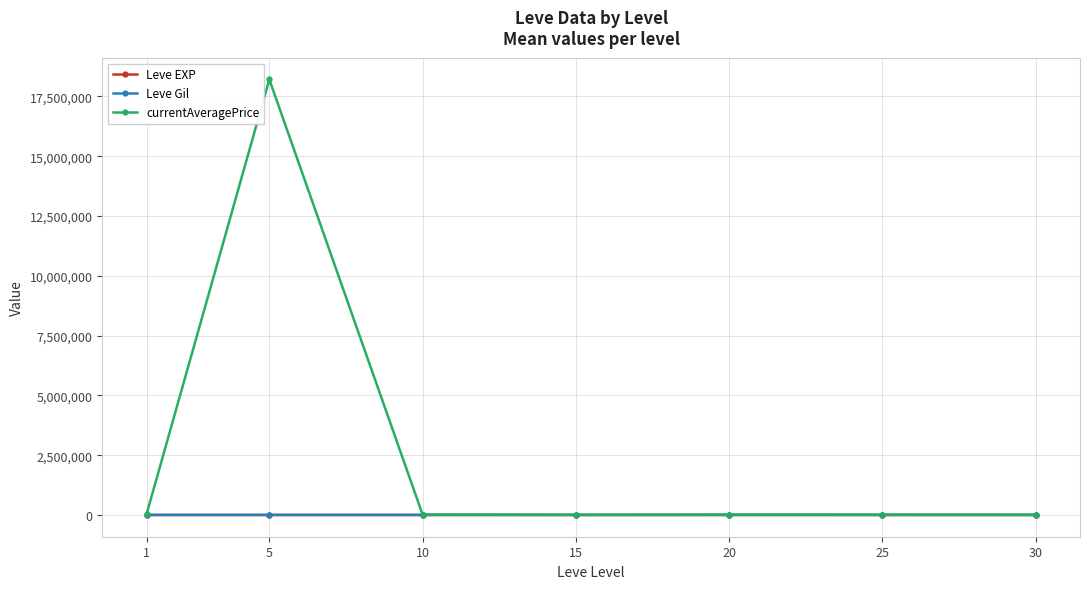

What is the greatest value displayed?

18206019.8